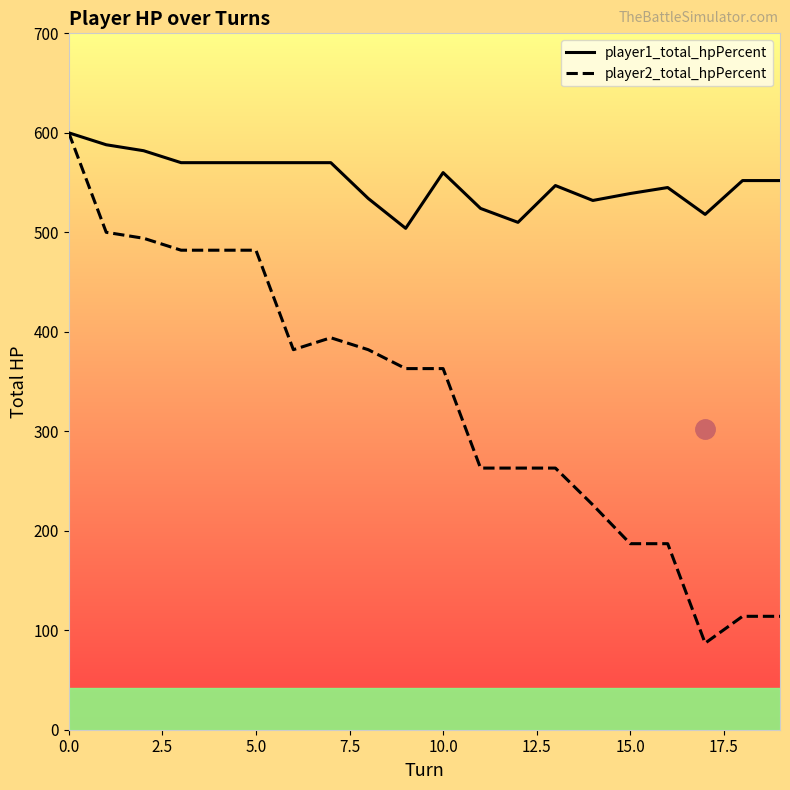

In player1_total_hpPercent, how many points are higher than both neighbors (excluding endpoints)?

3